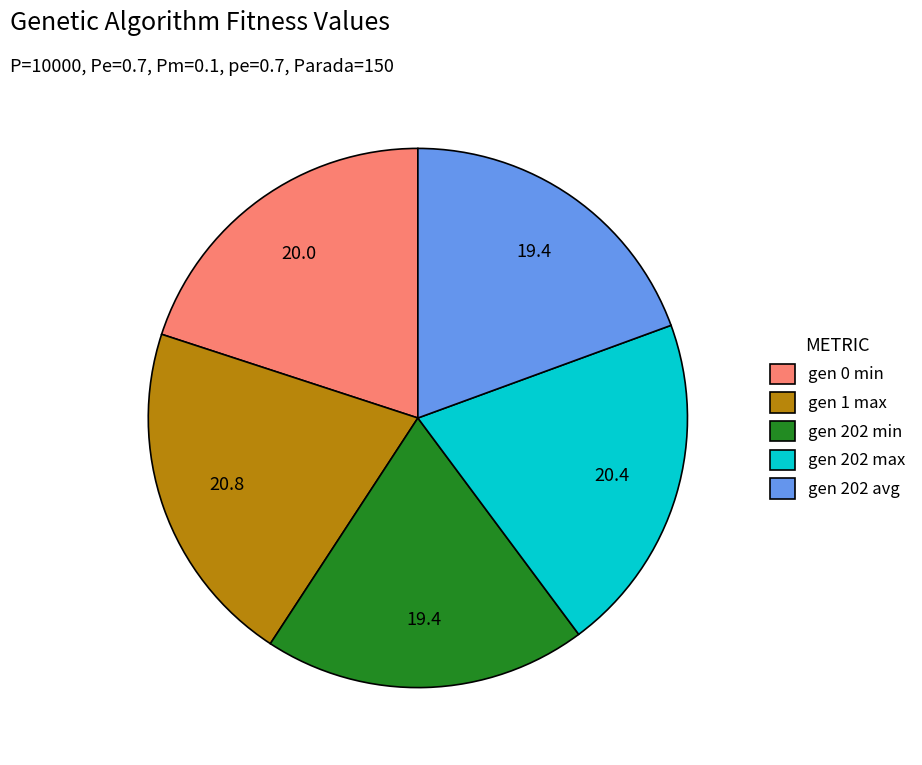

Do gen 202 min and gen 202 avg together represent more than half of the pie?

No